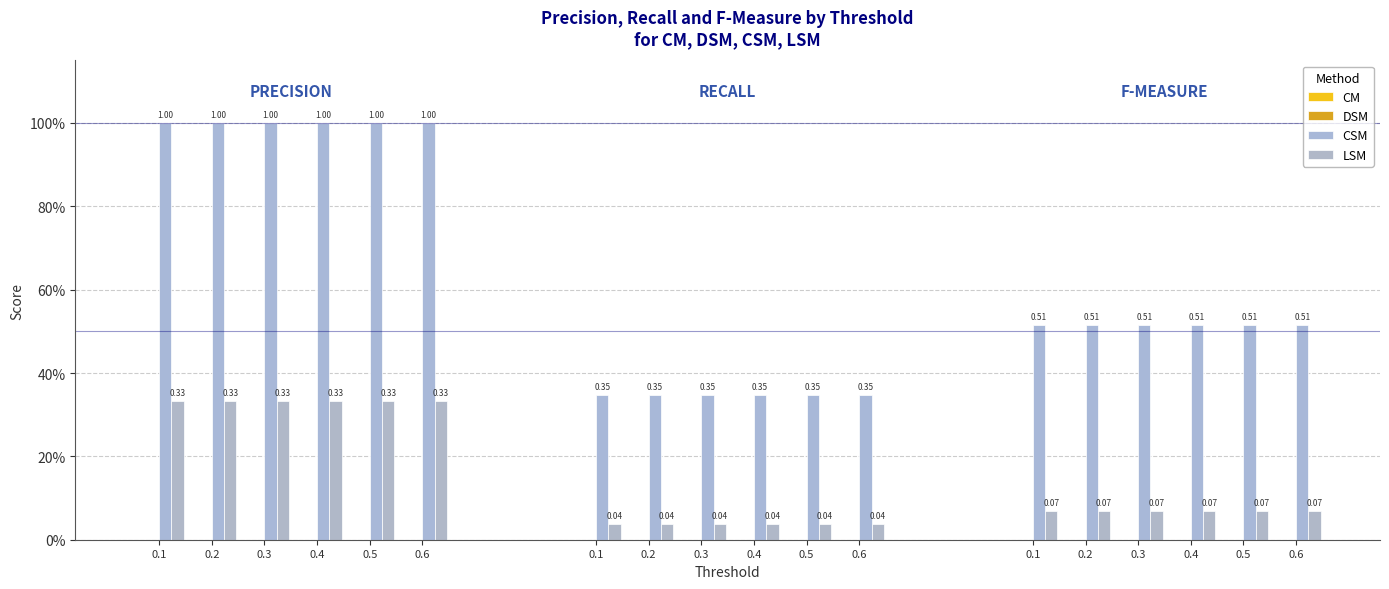

Which series has the largest total across all categories?

CSM